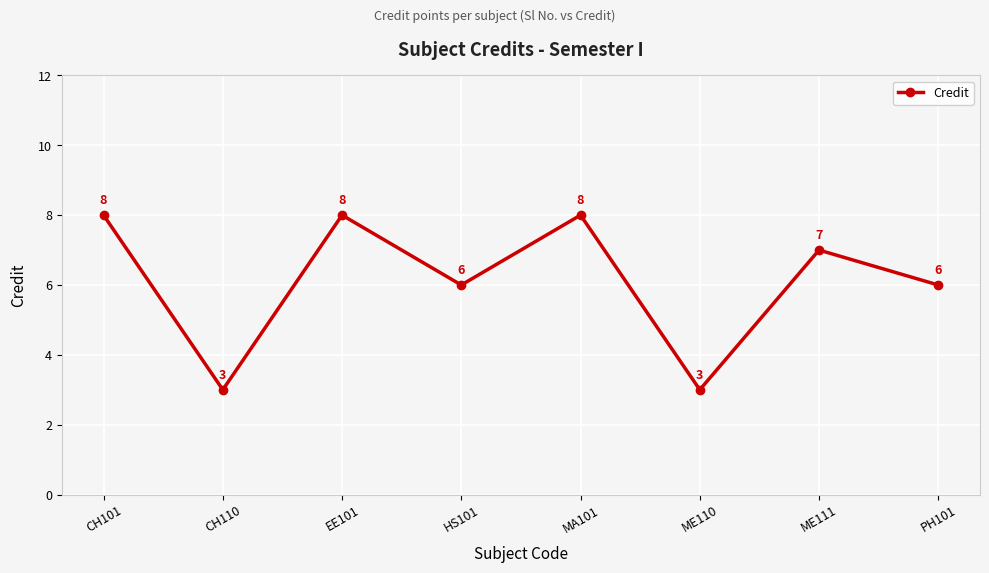

Approximately how many times larger is the value at MA101 compared to HS101?

1.3